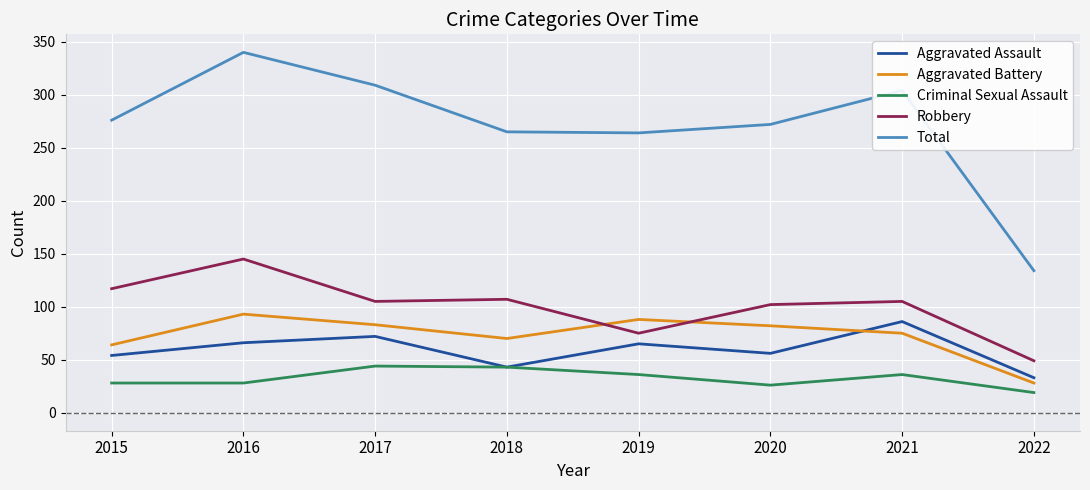

Is it true that Criminal Sexual Assault equals 60 at 2021?

False